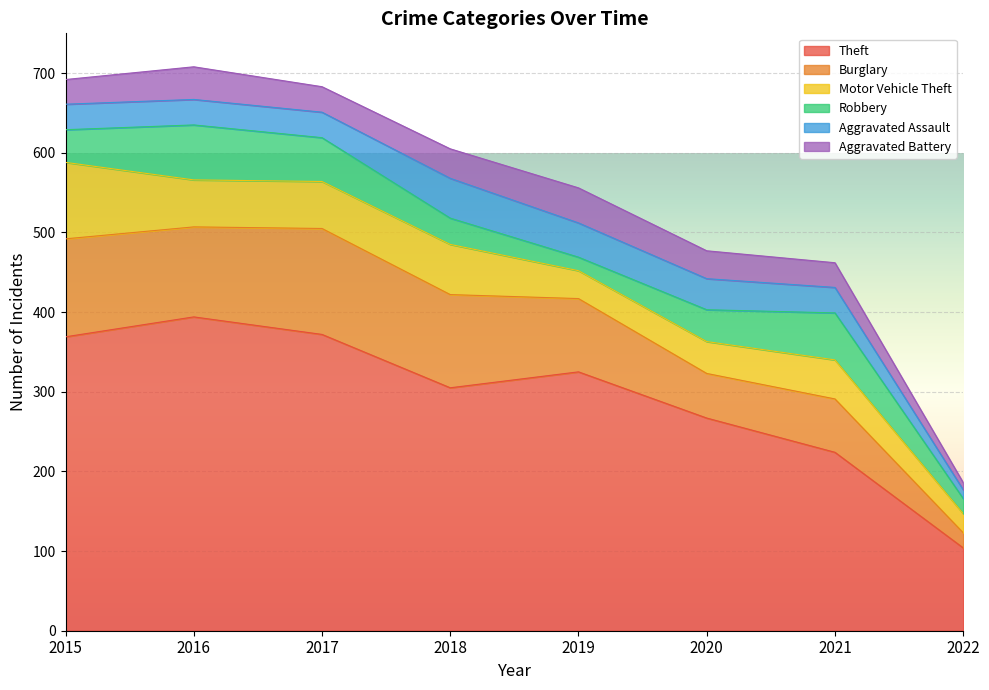

True or false: Aggravated Battery and Theft cross at least once.

False